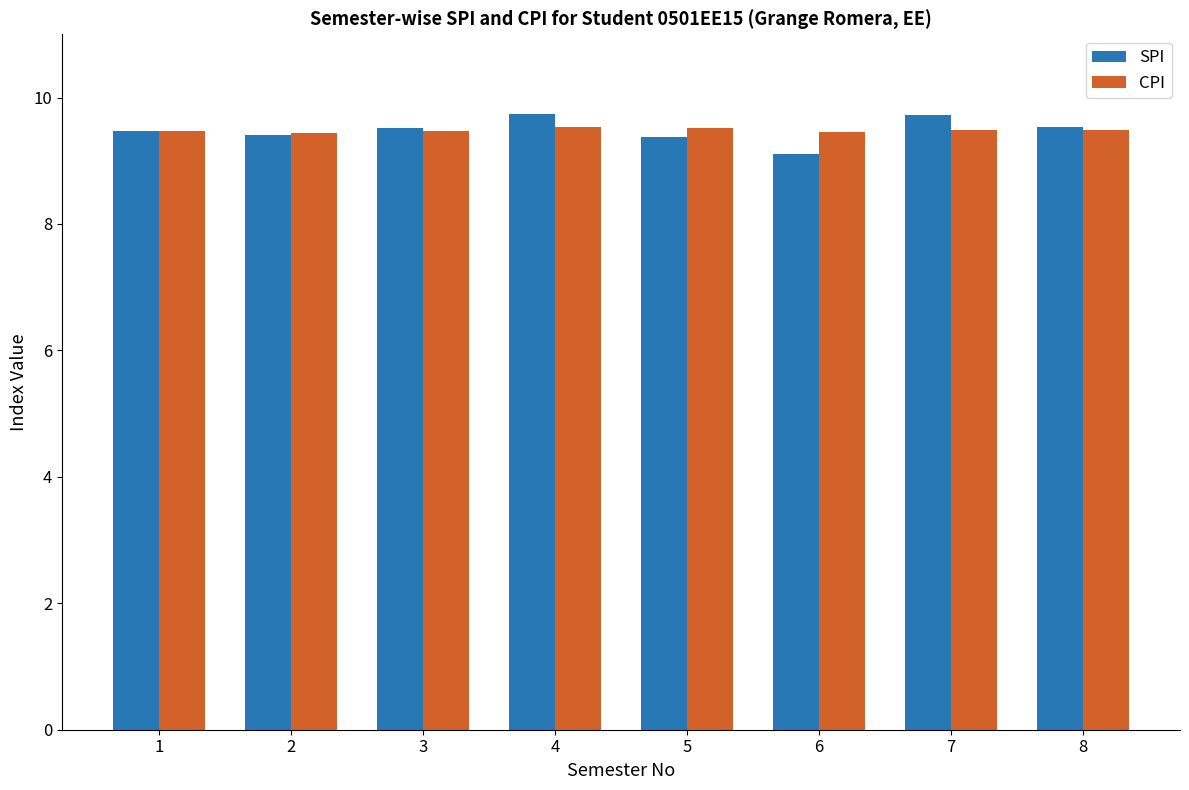

Count the SPI values in the range 9 to 10.

8